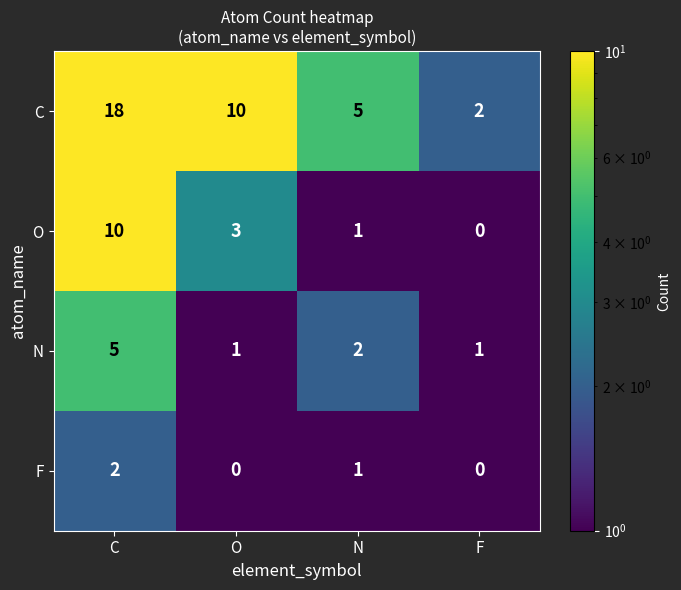

What is the total value across all series at F?

3